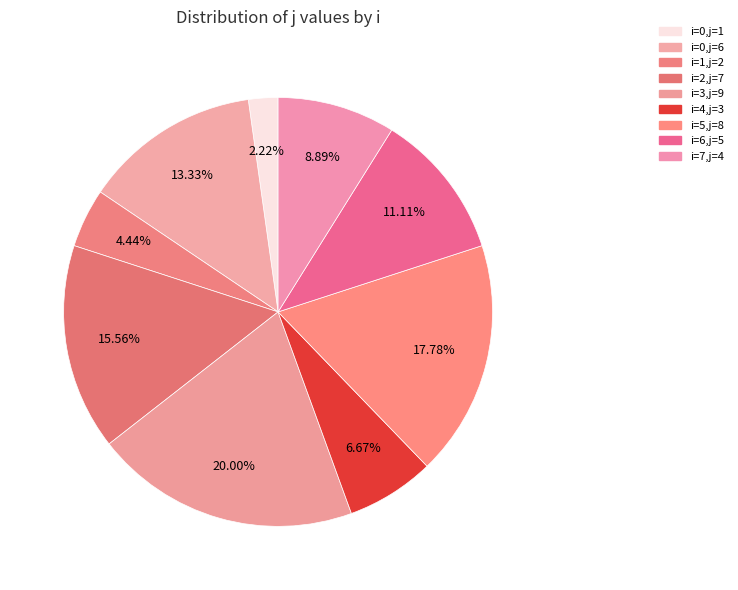

How many slices are in this pie chart?

9